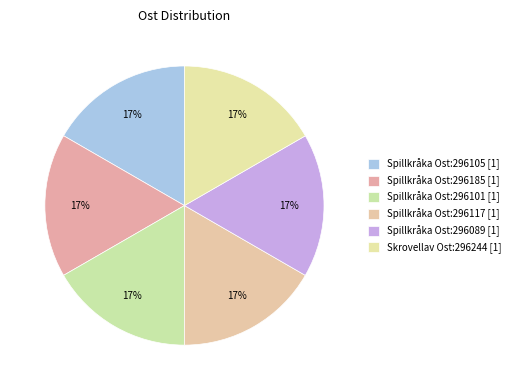

Count the number of slices in the pie.

6